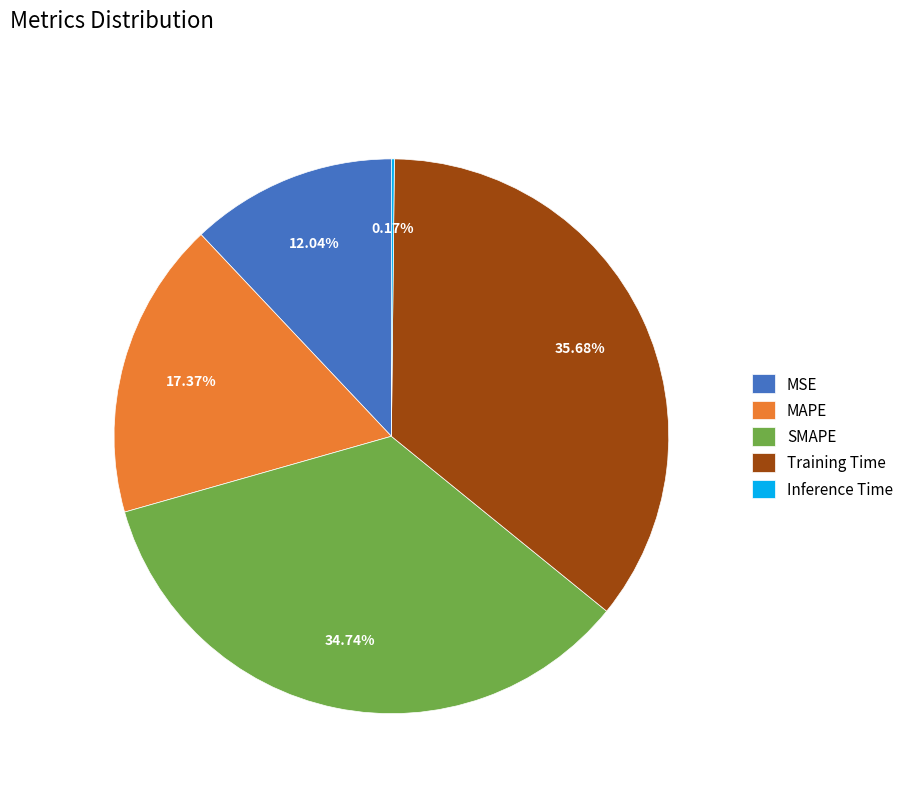

Is Training Time the majority of the pie?

No